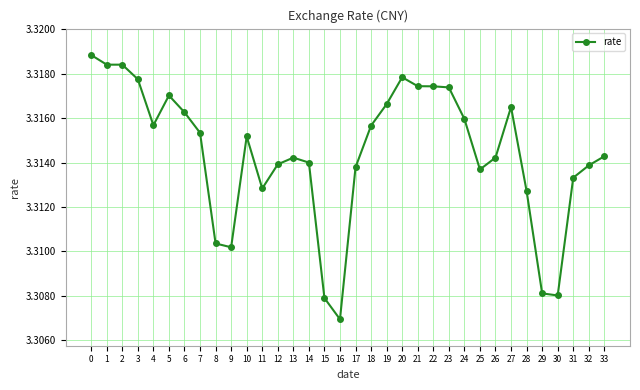

Count the values in the range 3 to 4.

34